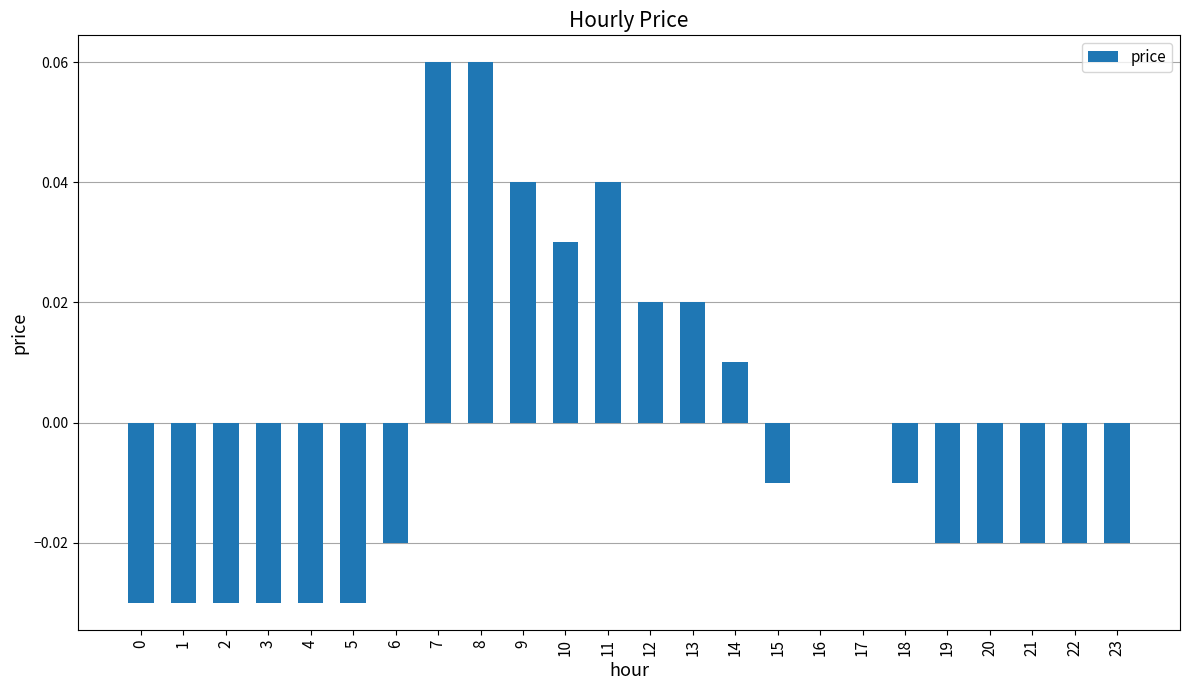

Count the number of data series in this chart.

1